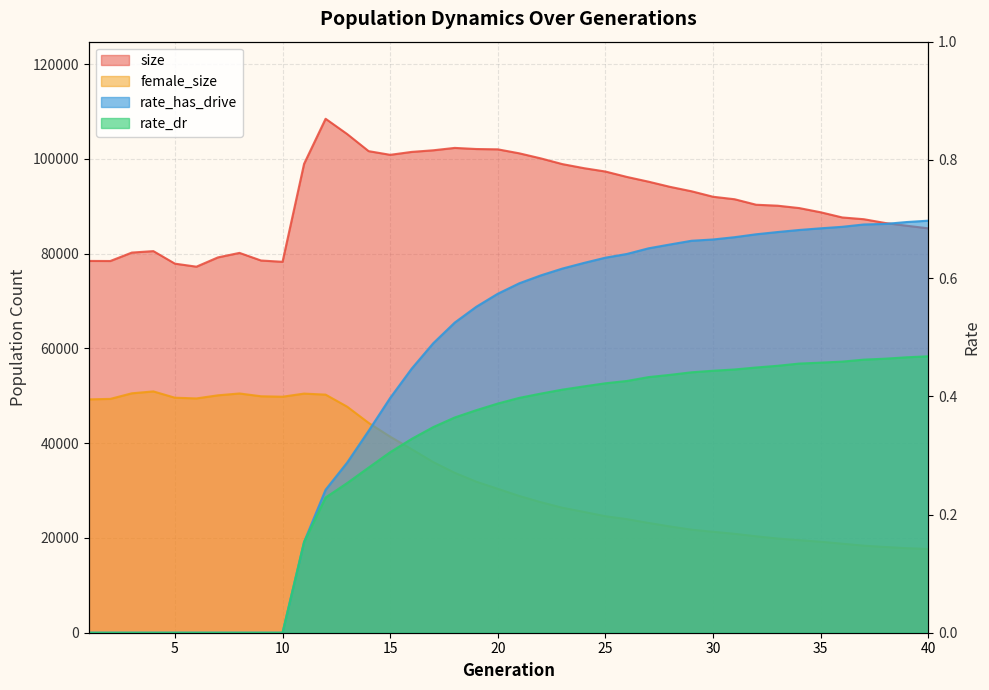

Rank the series at 23 from lowest to highest value.

rate_dr, rate_has_drive, female_size, size